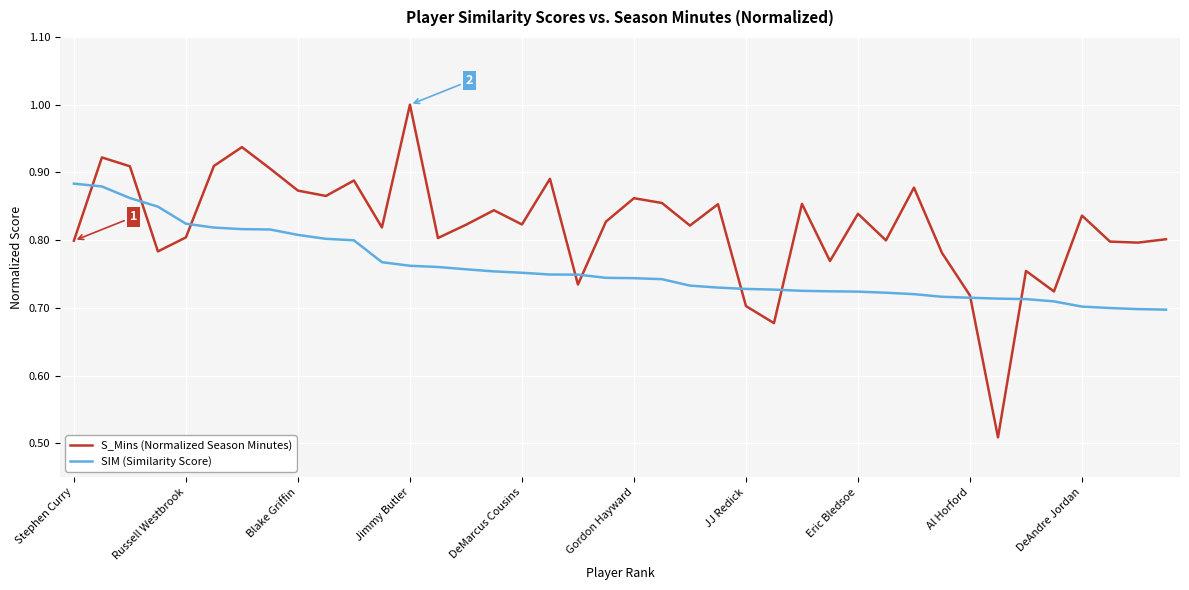

List the series in order of their overall mean, lowest first.

SIM (Similarity Score), S_Mins (Normalized Season Minutes)